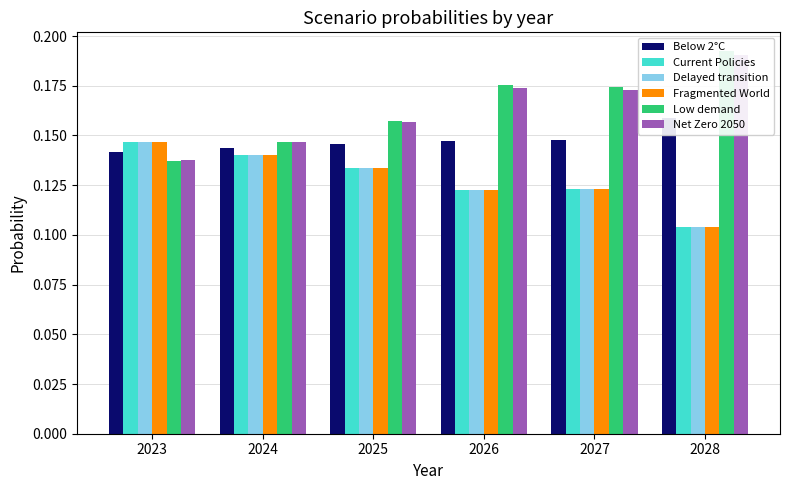

Are the bars grouped side by side (vs. stacked)?

Yes